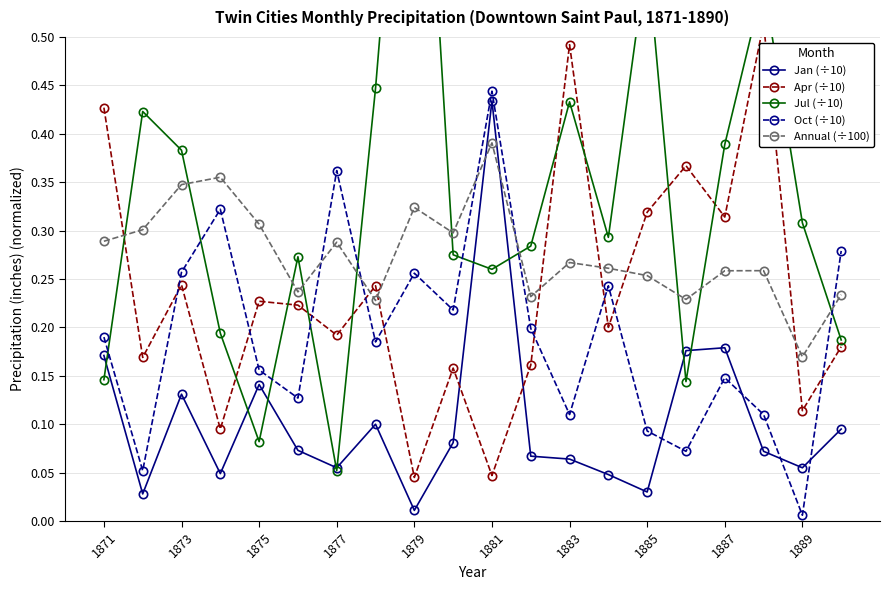

The Jan (÷10) series shows 0.0 at 1887. True or false?

False